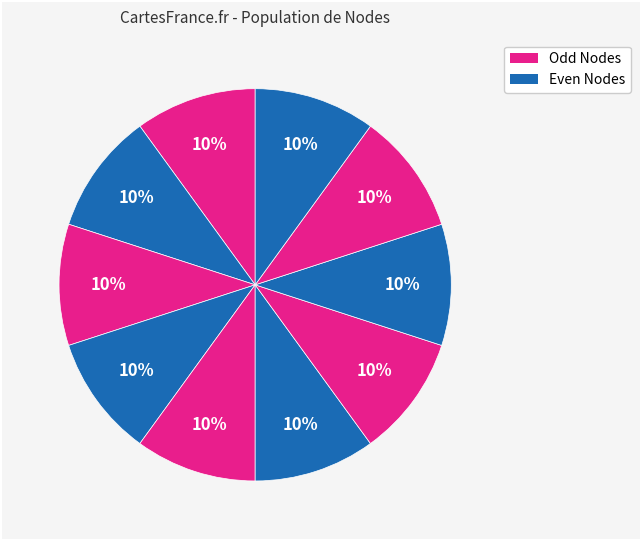

How many slices are in this pie chart?

10